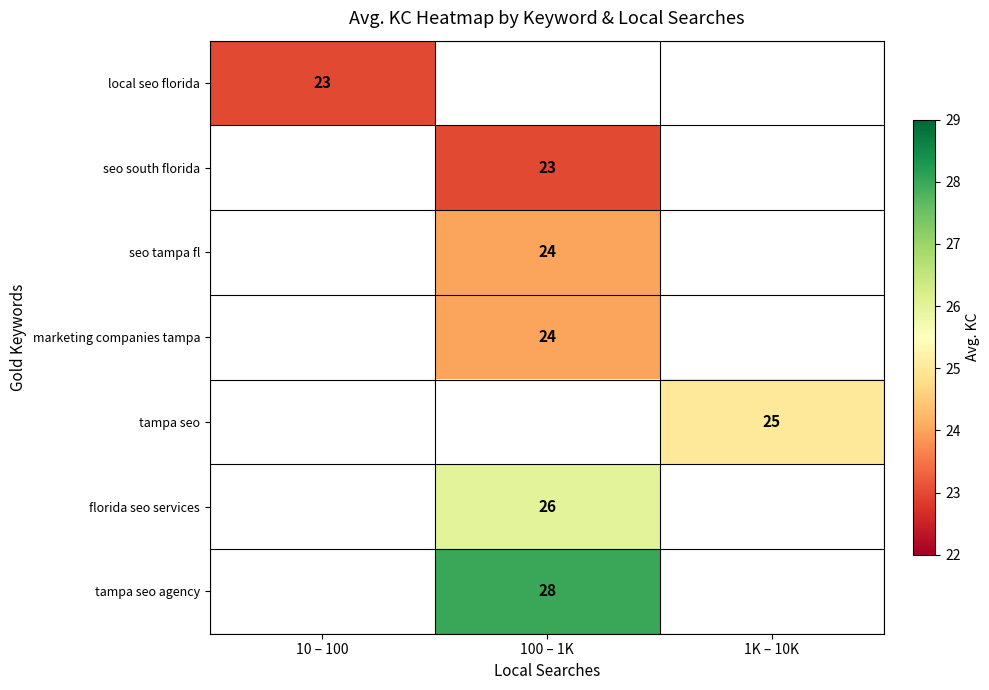

Which label corresponds to the largest value in the chart?

100 – 1K